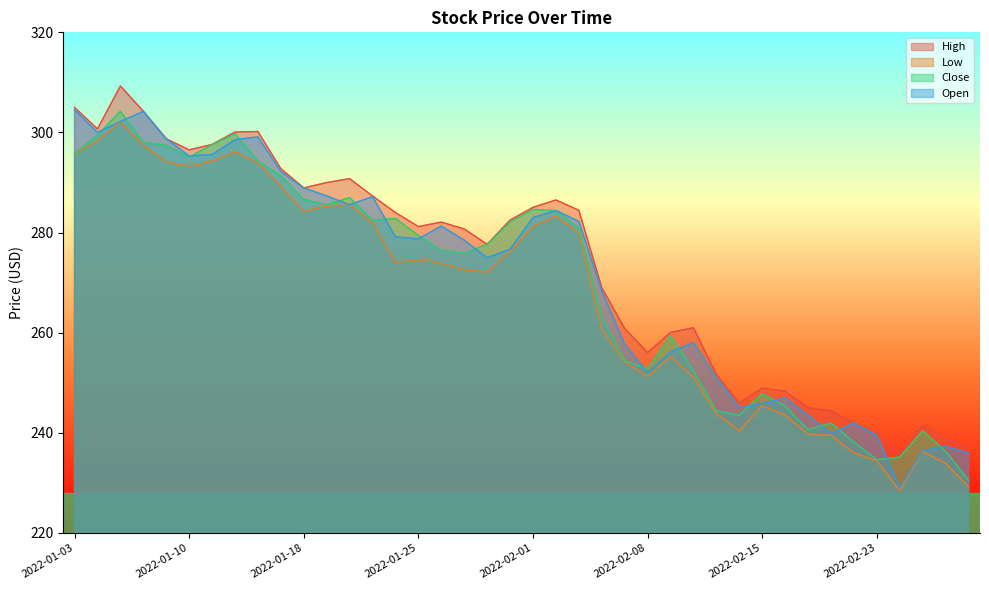

Which series has the largest range (max minus min)?

Open